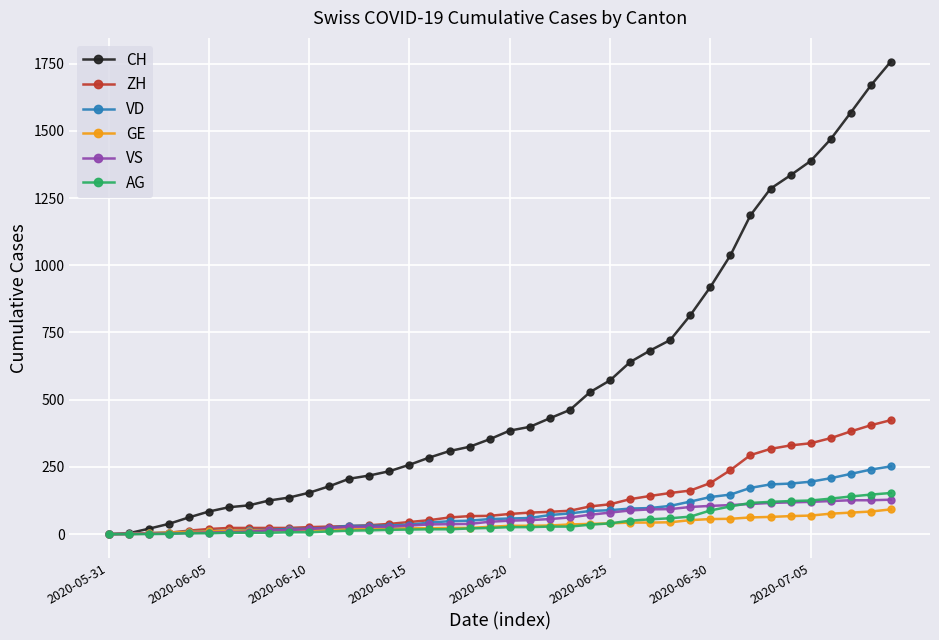

Rank the series by their maximum value, from lowest to highest.

GE, VS, AG, VD, ZH, CH